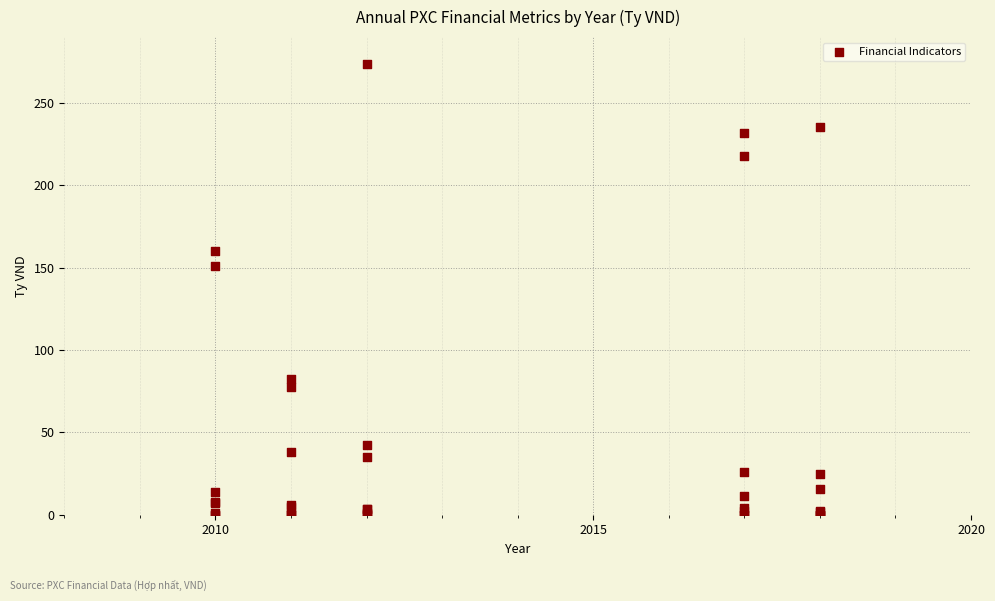

What Y value in the scatter plot is closest to 136?

151.2